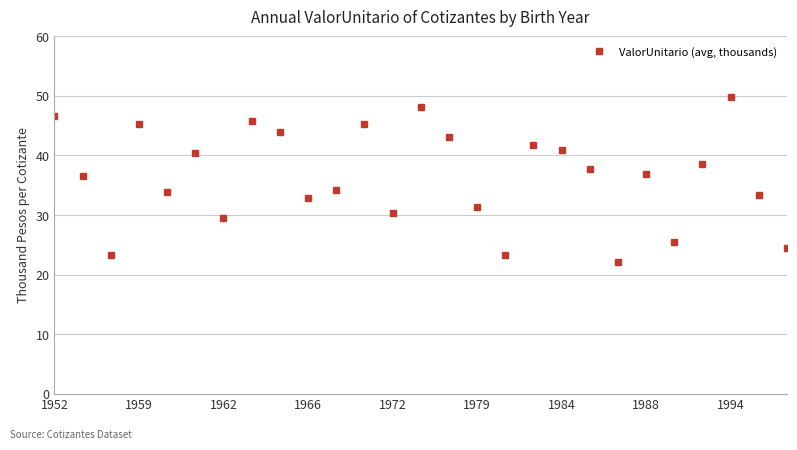

What is the average value?

36.5